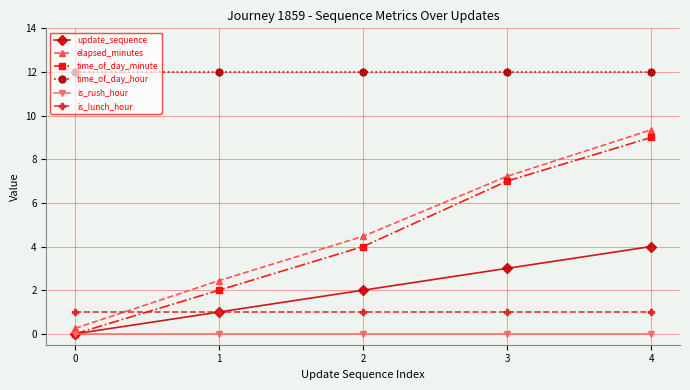

Which series has the largest total across all categories?

time_of_day_hour